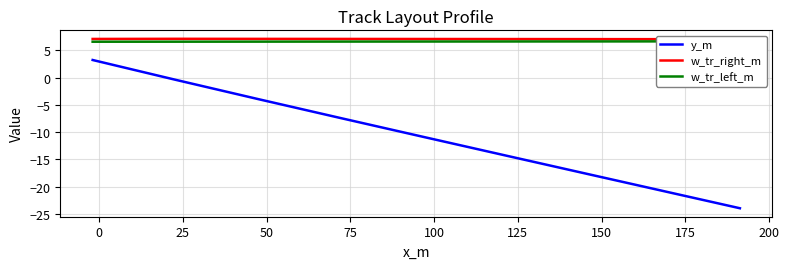

What is the minimum value for y_m?

-24.0